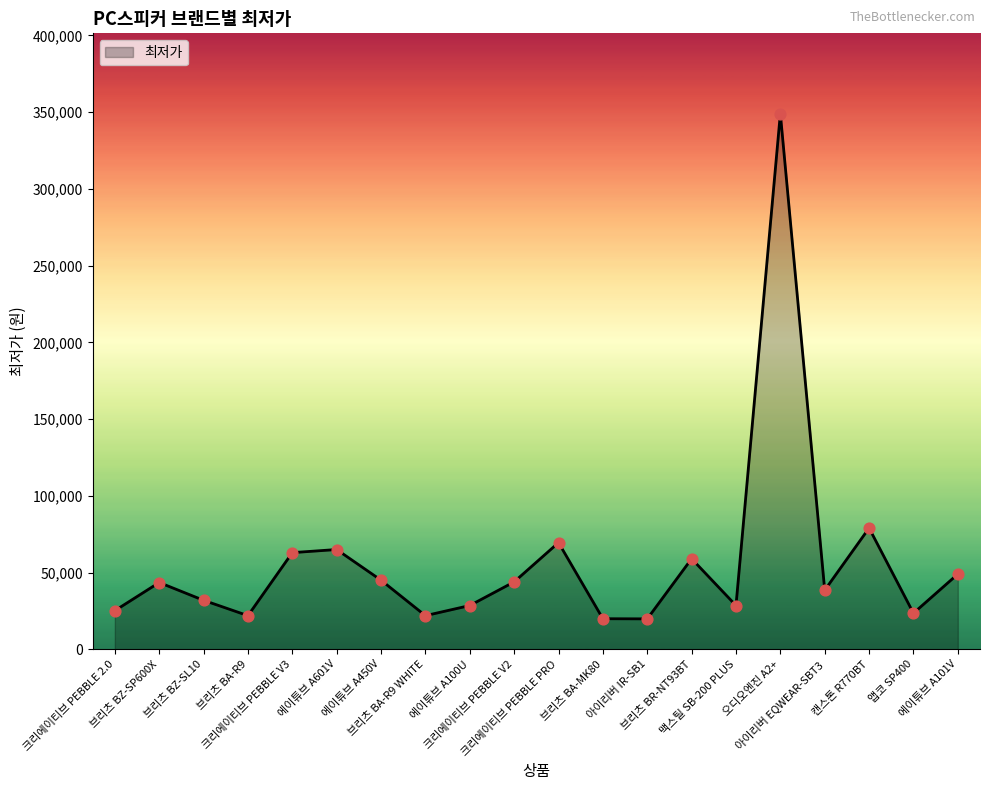

What is the ratio of the value at 에이튜브 A101V to the value at 캔스톤 R770BT?

0.6